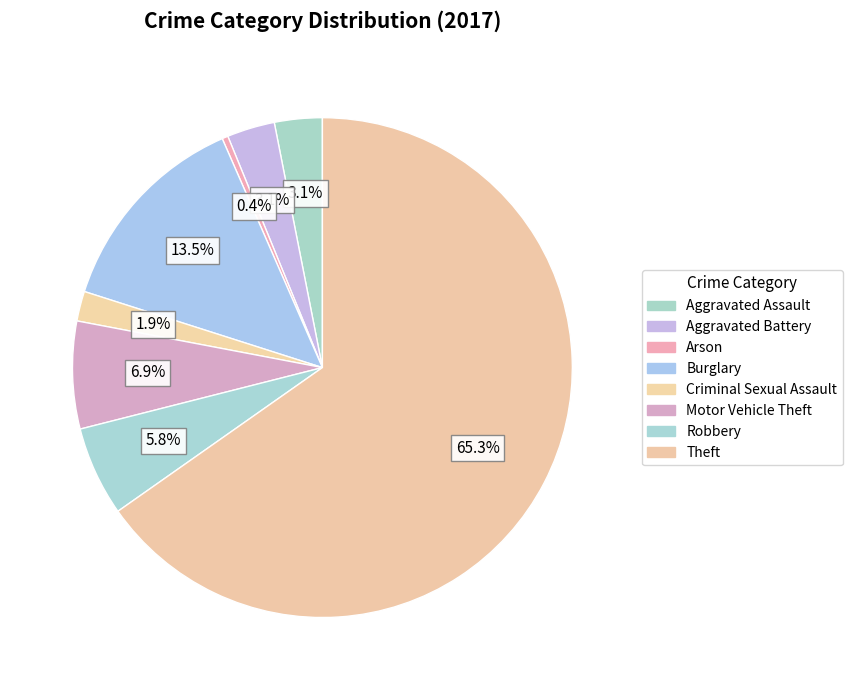

Combined, what portion of the pie is Robbery and Theft?

71.0%